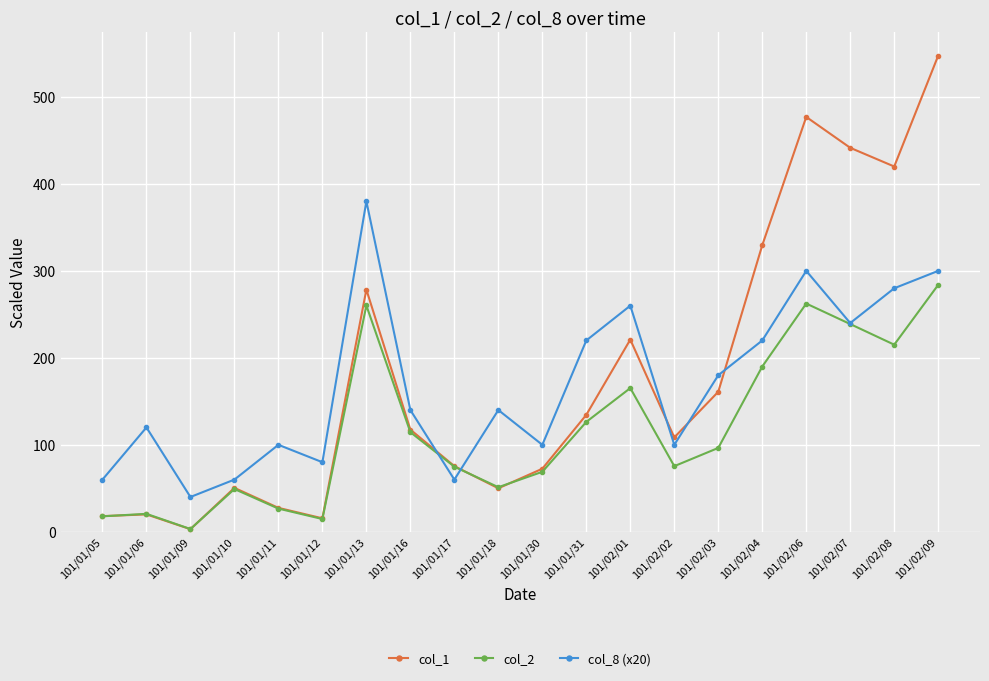

Where does the col_2 series first go above 96?

101/01/13